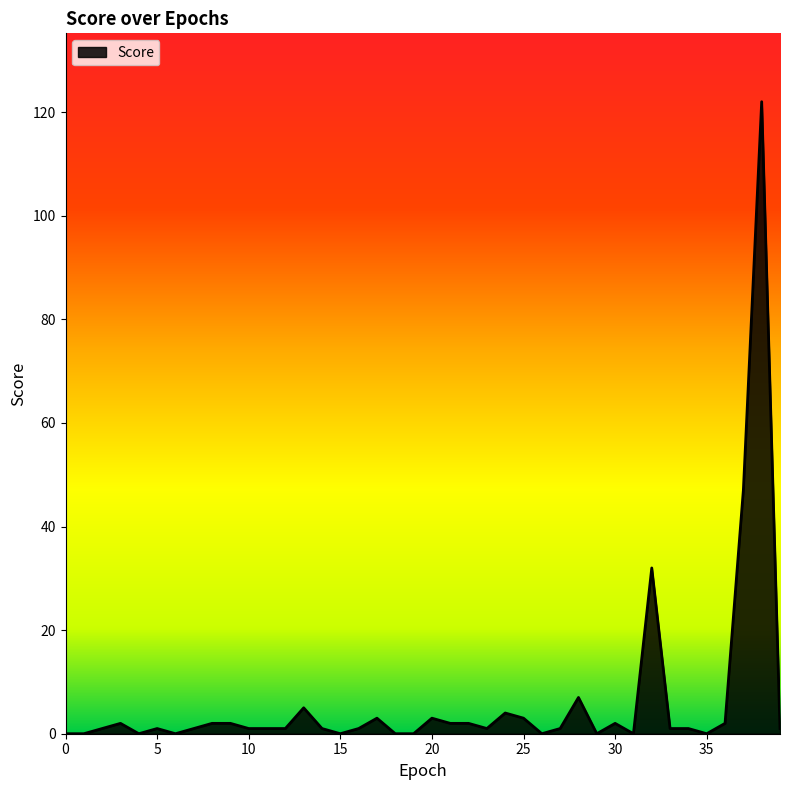

What is the maximum value shown in the chart?

122